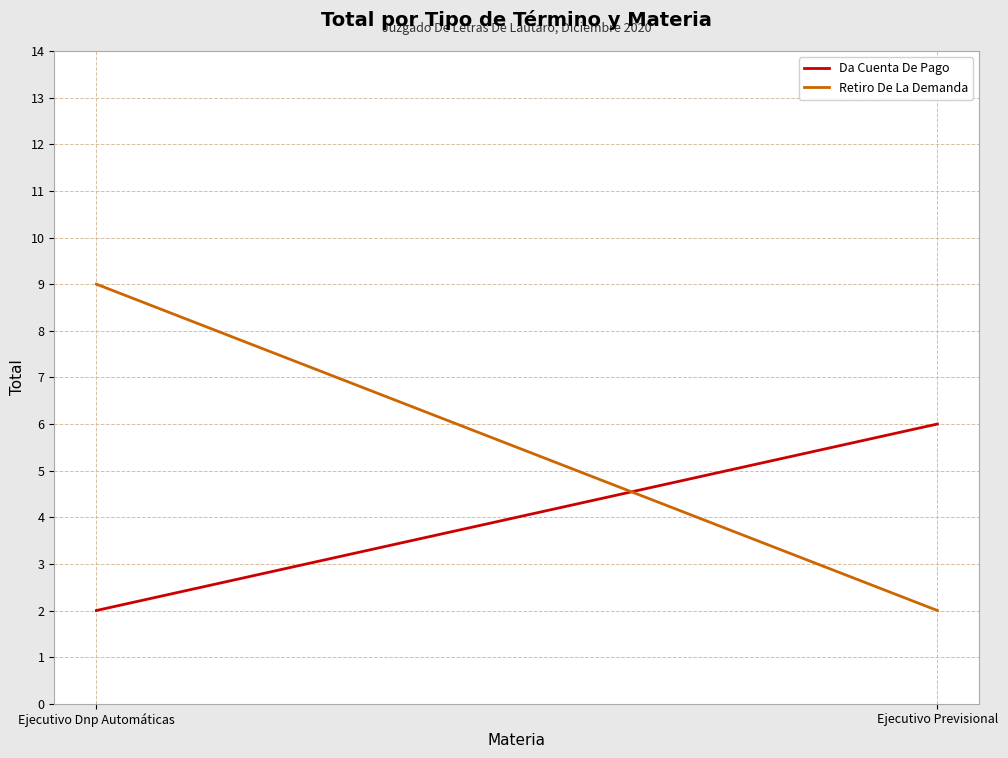

Is the value of Retiro De La Demanda at Ejecutivo Previsional greater than the value of Da Cuenta De Pago at Ejecutivo Dnp Automáticas?

No